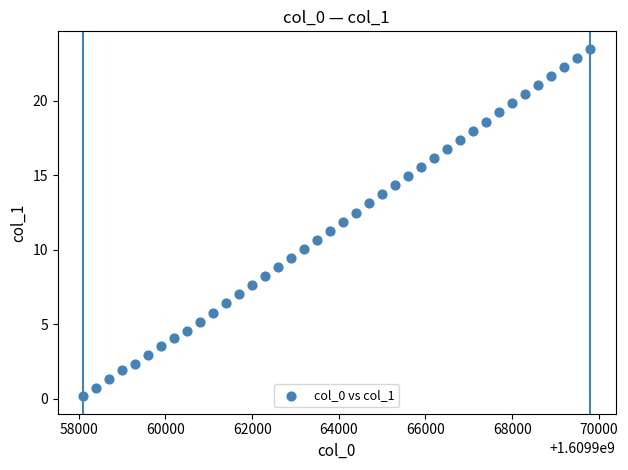

What is the range of X values (max minus min)?

11700.0